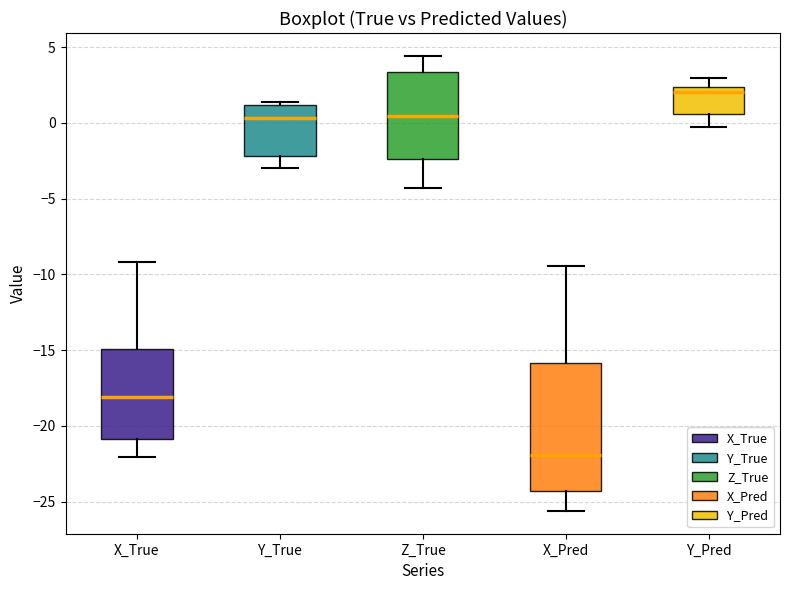

Which box's median line is the highest?

Y_Pred